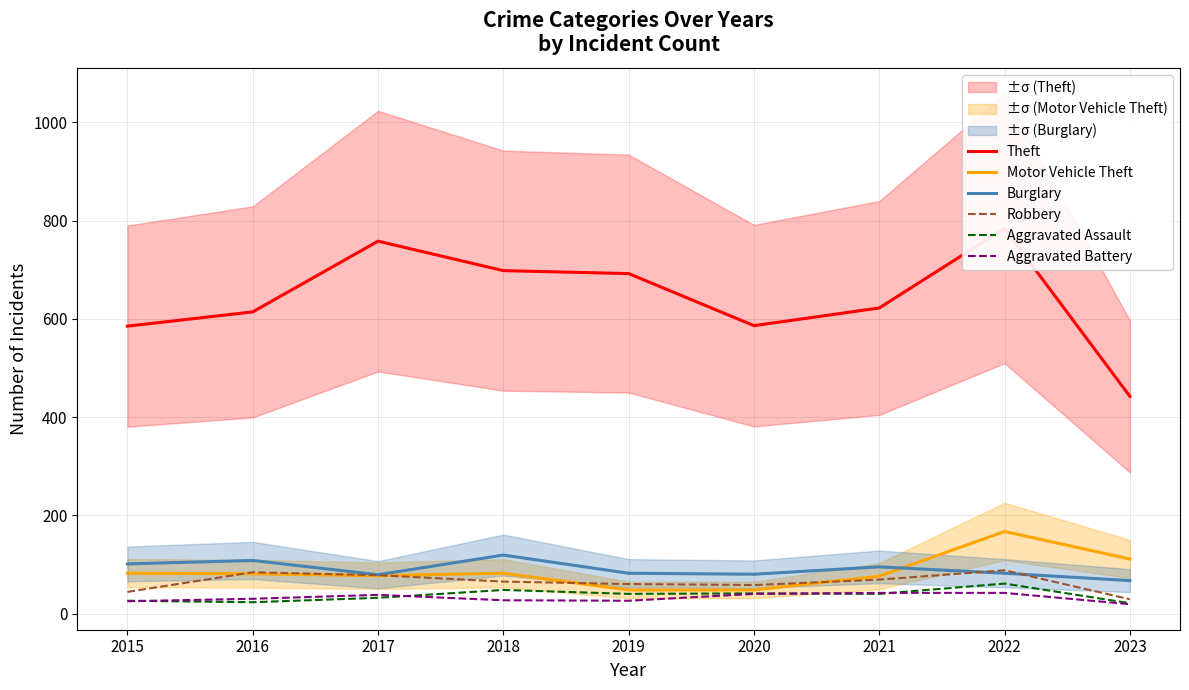

At which category is the sum across all series the highest?

2022